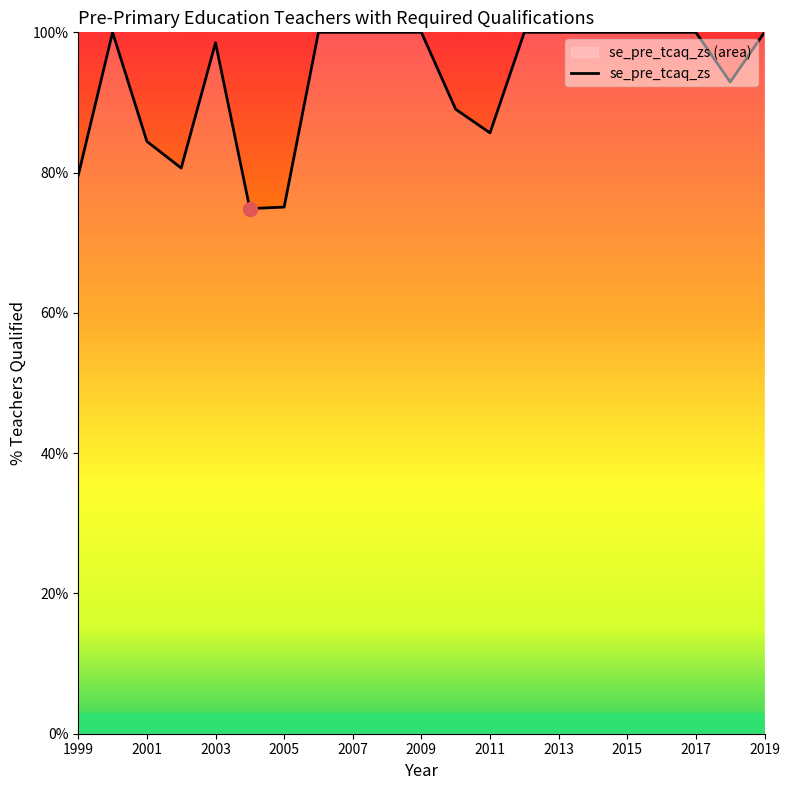

Approximately how many times larger is the value at 2011 compared to 2007?

0.9